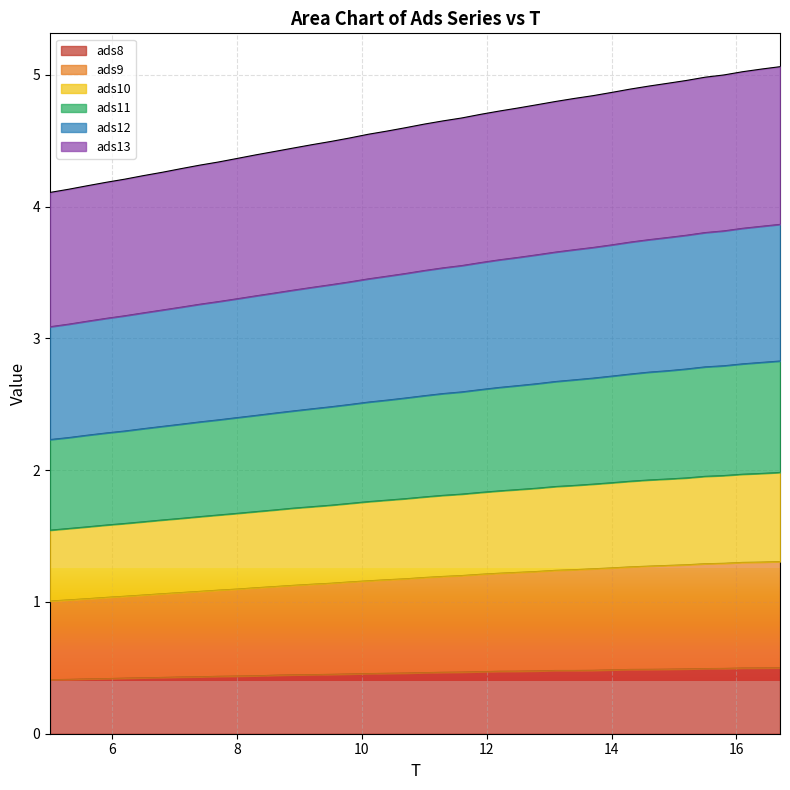

What is the total value across all series at 14?

4.9